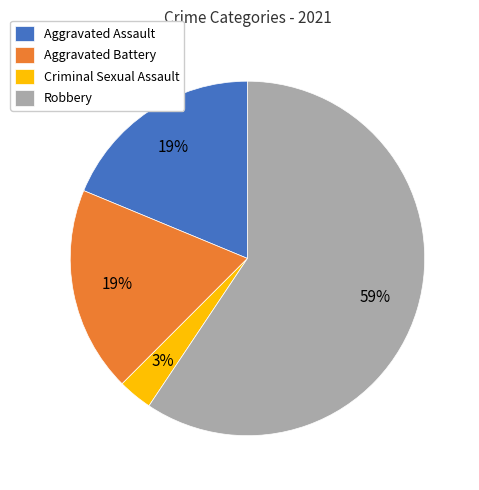

How many slices are in this pie chart?

4